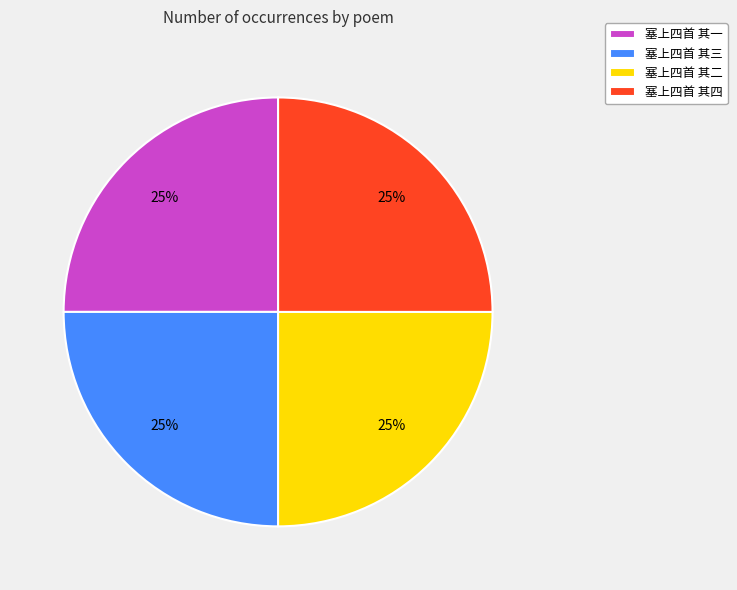

True or false: 塞上四首 其三 accounts for 16% of the total.

False